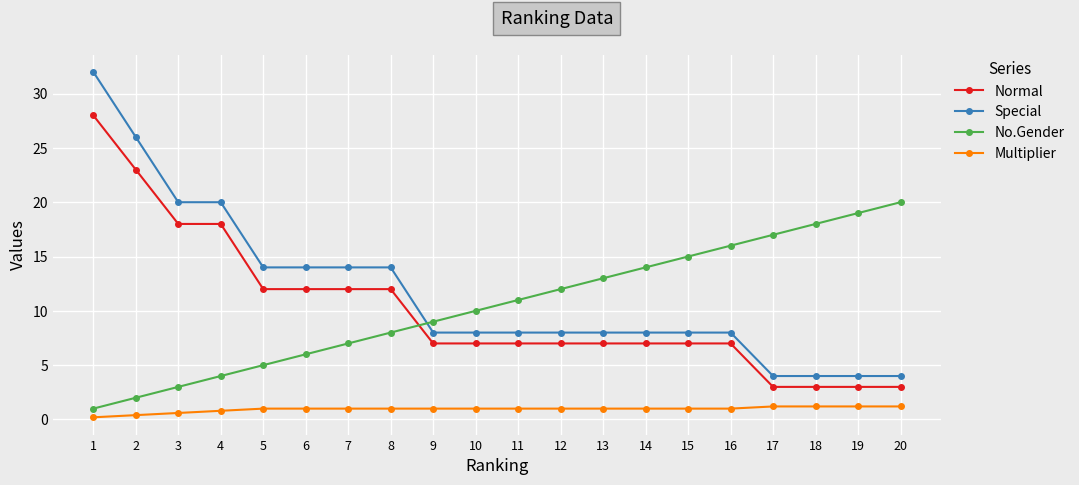

Count the number of data series in this chart.

4